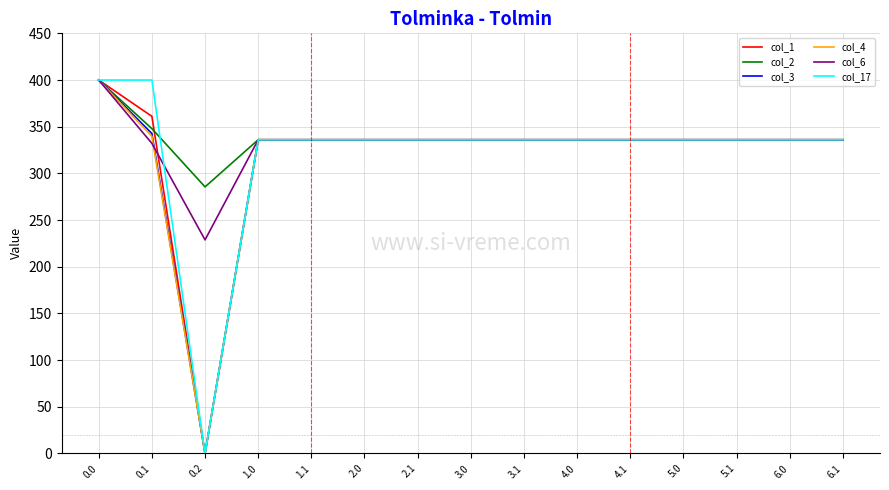

What position from the left is 6.0?

14